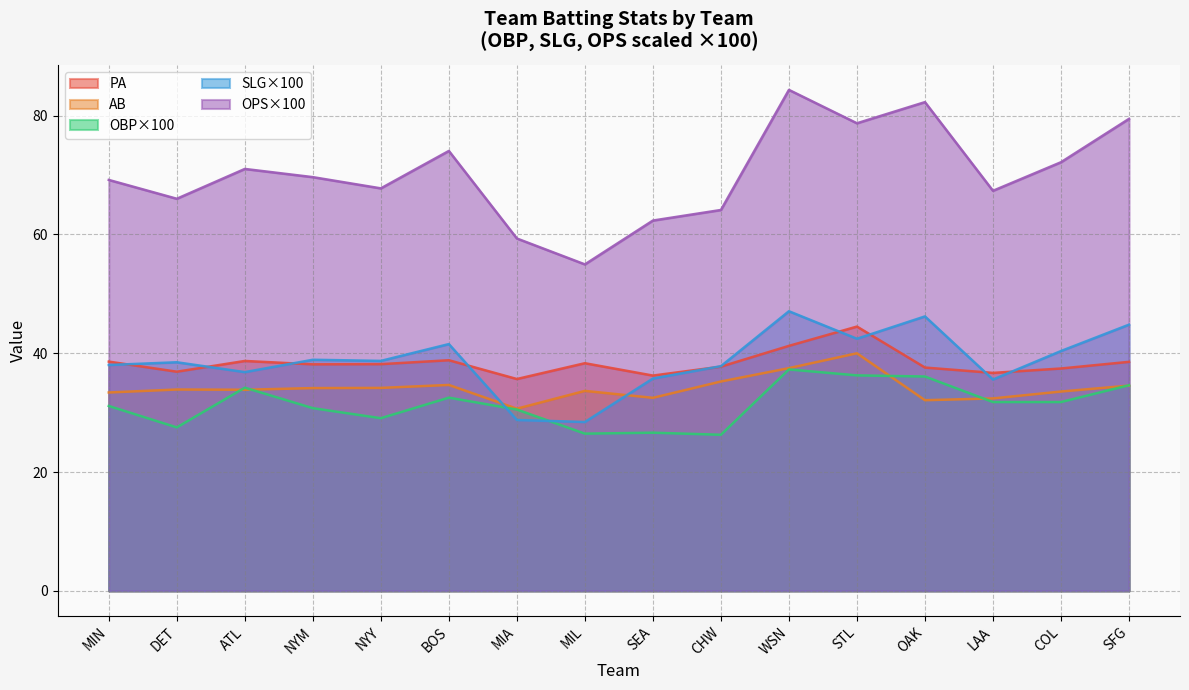

At which category does SLG reach its first local valley?

ATL